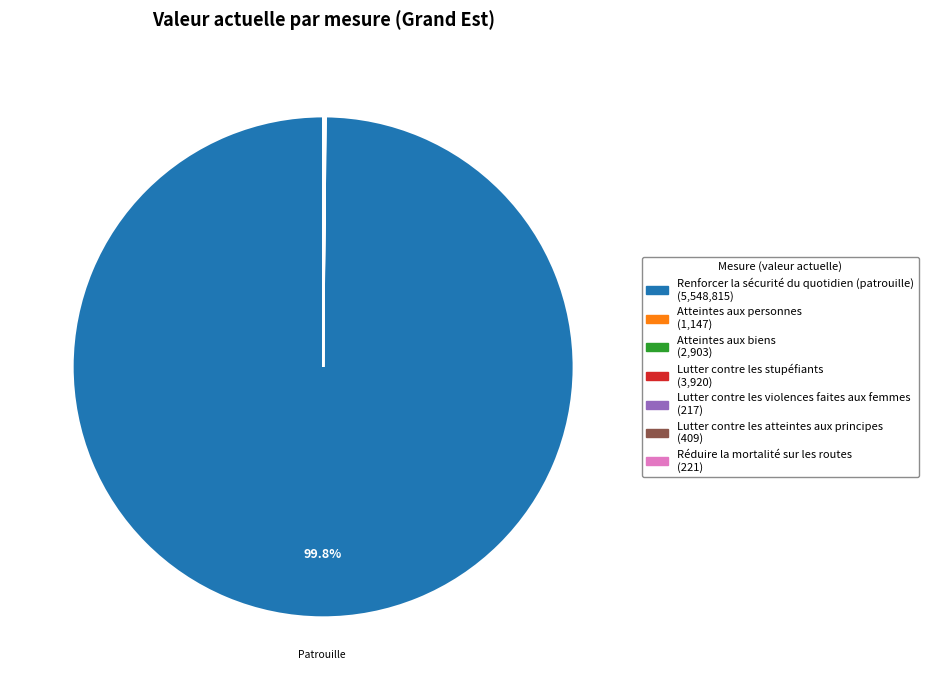

To the nearest percent, what is the difference between the largest and smallest slice percentages?

100%